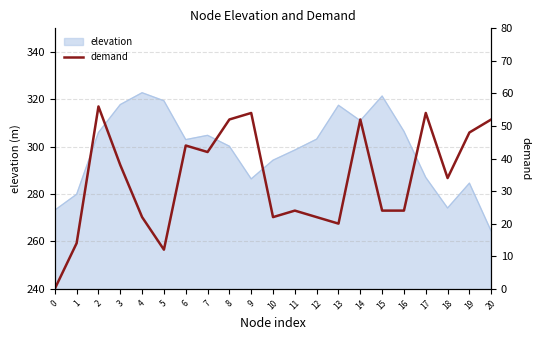

Is it true that the value at 19 is 83?

False